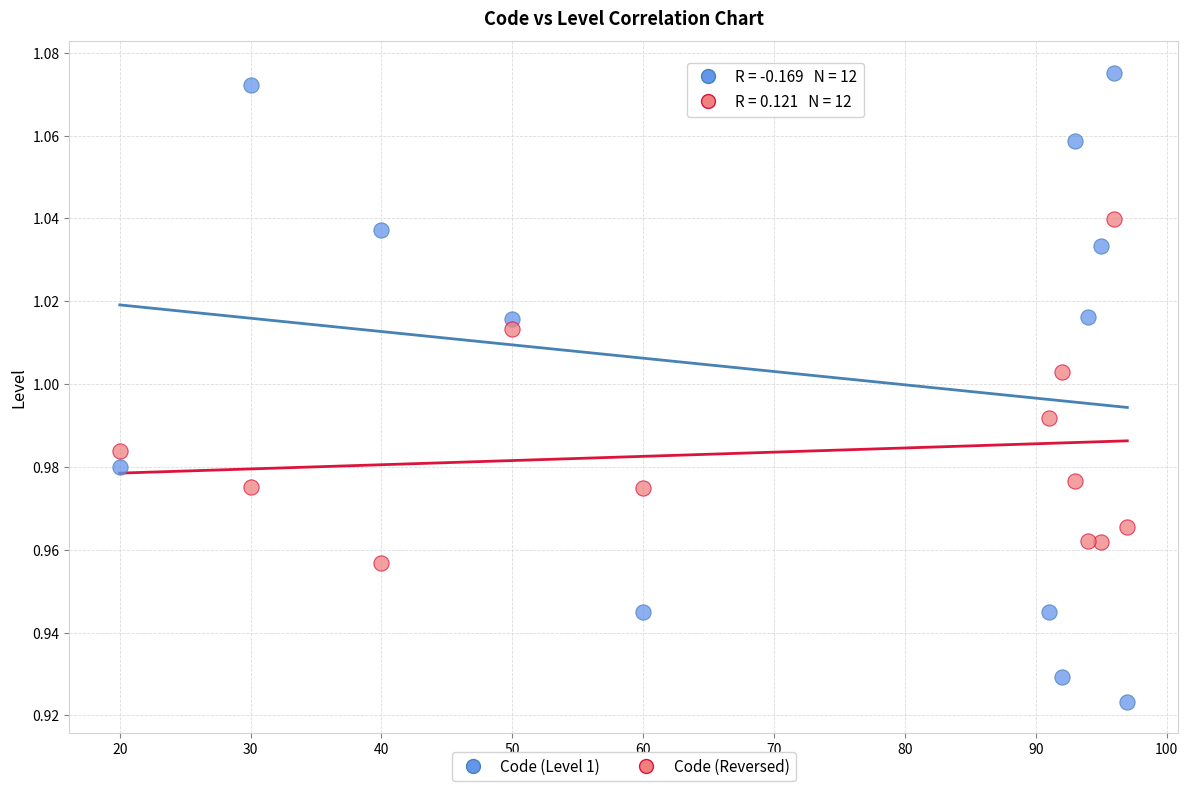

Which series reaches the maximum Y coordinate?

Code (Level 1)